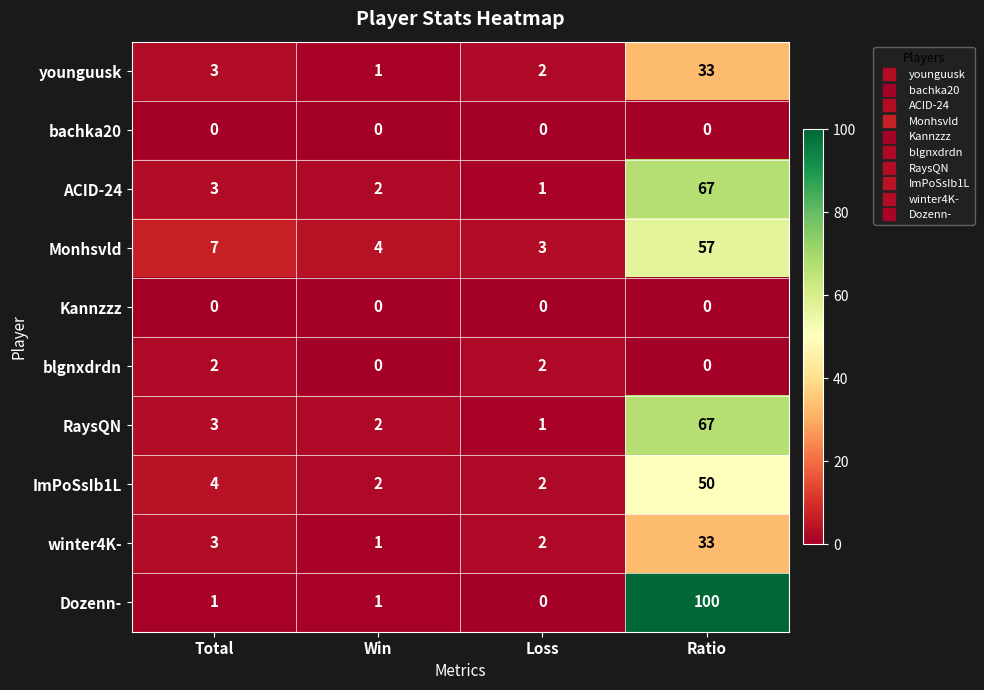

The ImPoSsIb1L series shows 4 at Total. True or false?

True